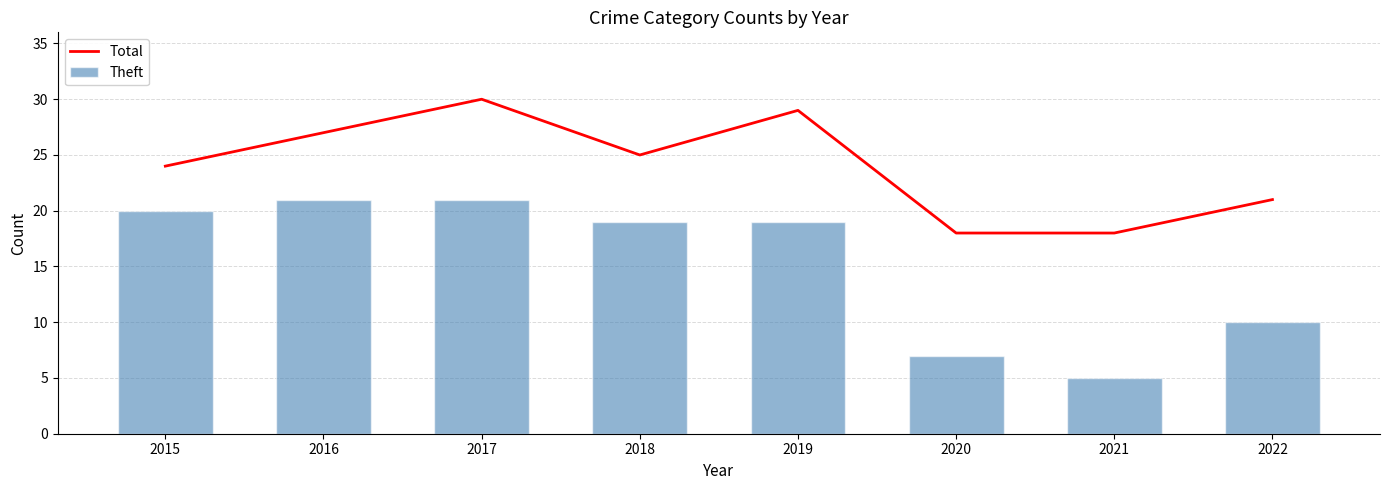

What is the minimum value shown in the chart?

5